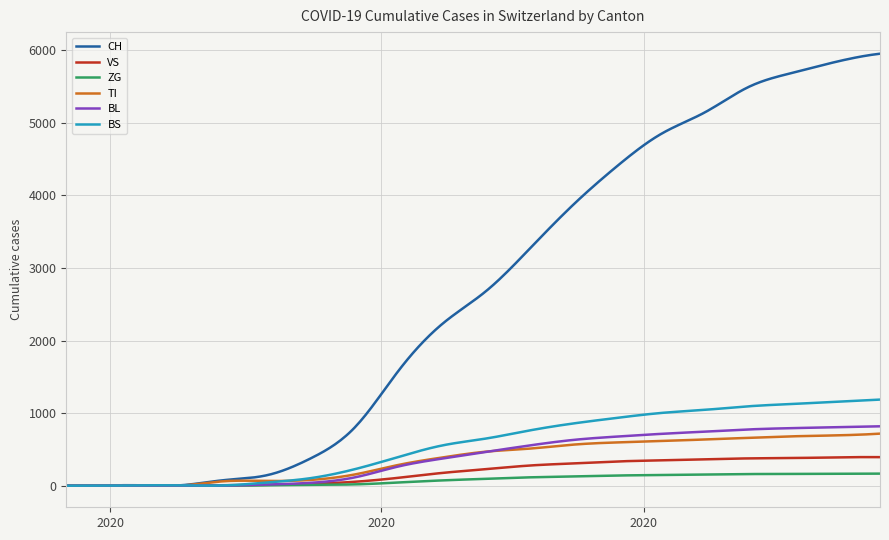

Which series has the widest spread of values?

CH